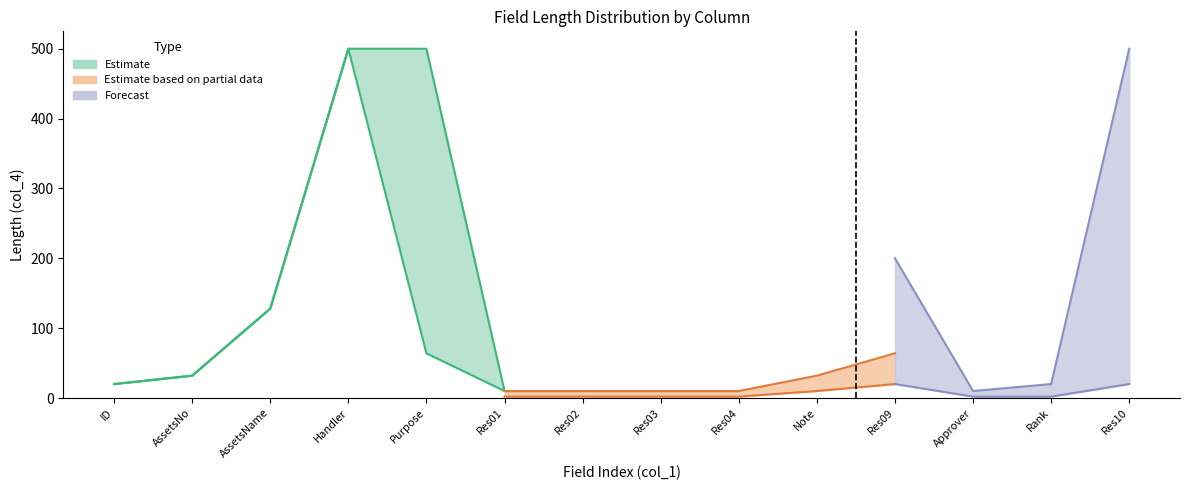

Is the value of Partial_lower at Res02 greater than the value of Estimate_lower at Res09?

No